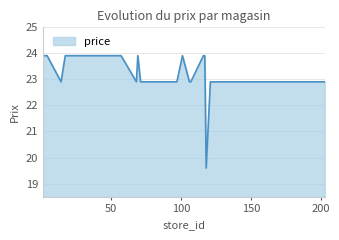

What is the difference between the maximum and minimum values?

4.3